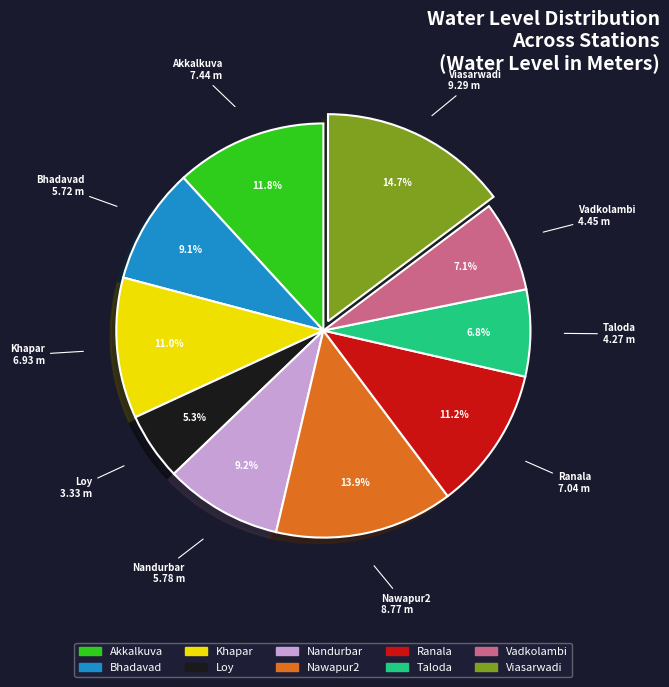

Between Nandurbar and Loy, which is larger?

Nandurbar